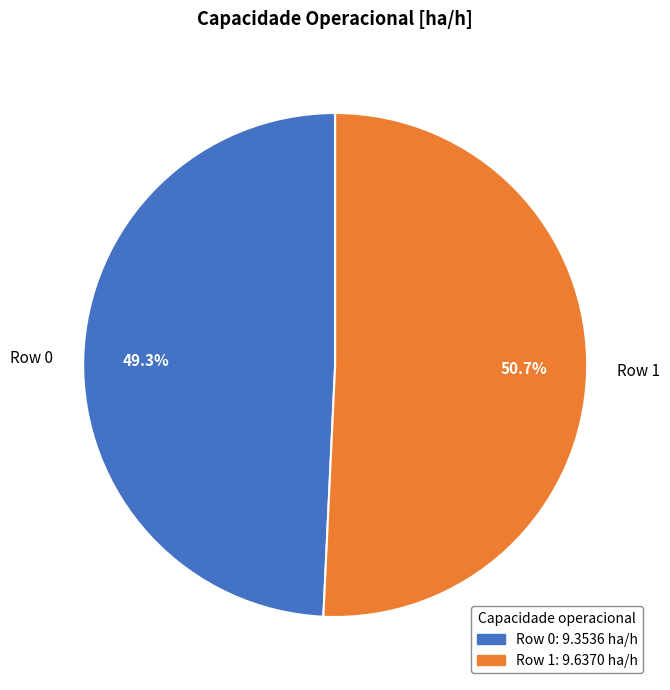

To the nearest percent, what portion does Row 0 represent?

49%